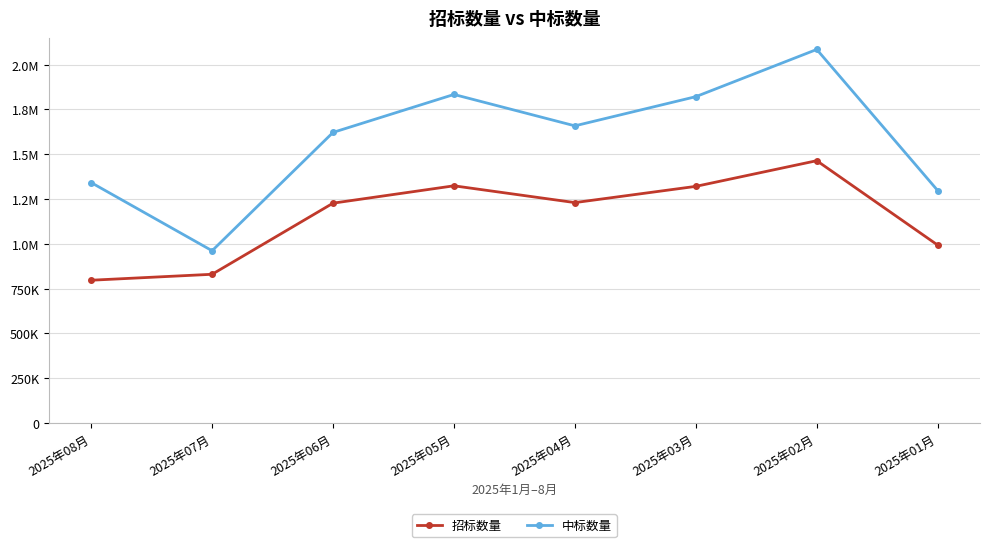

True or false: 中标数量 and 招标数量 intersect in this chart.

False